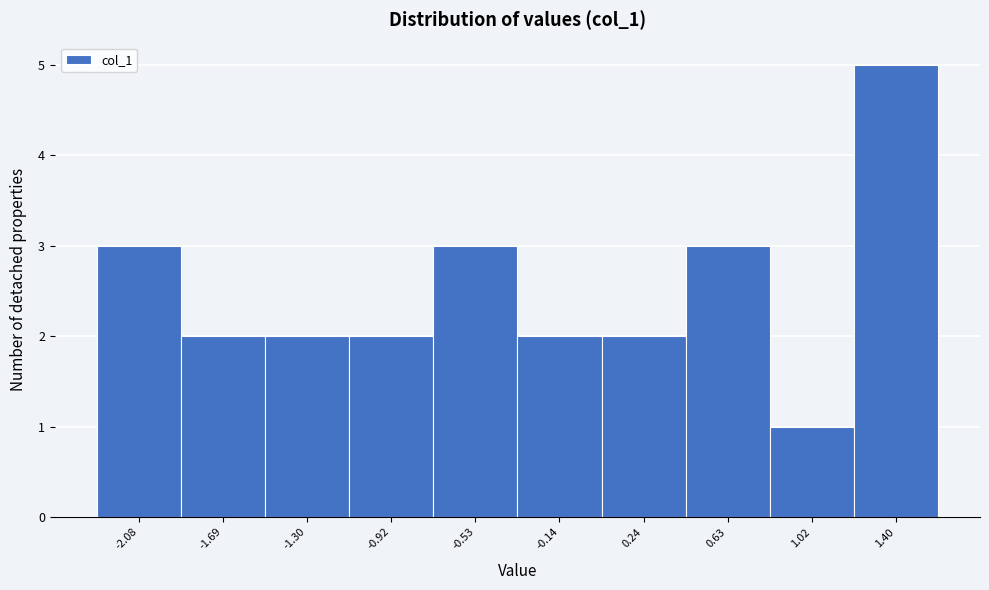

Which range on the x-axis has the tallest bar?

1.20 to 1.60